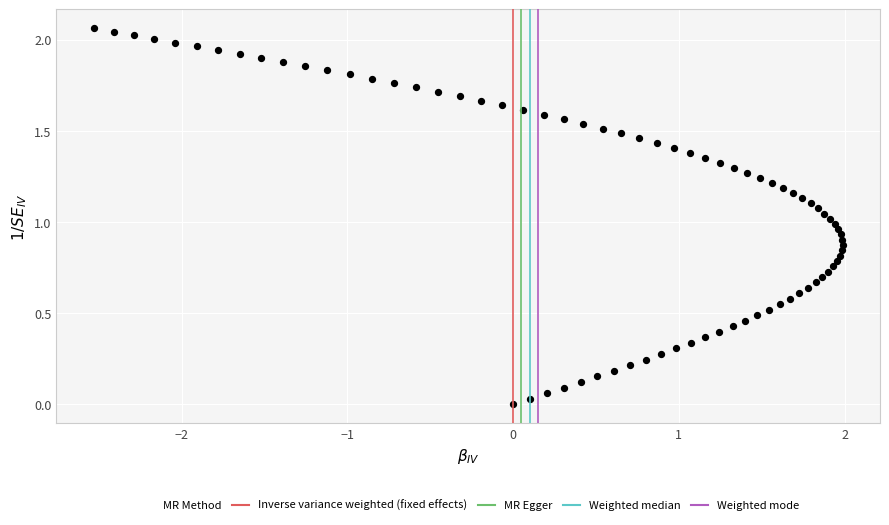

What is the range of X values (max minus min)?

4.5